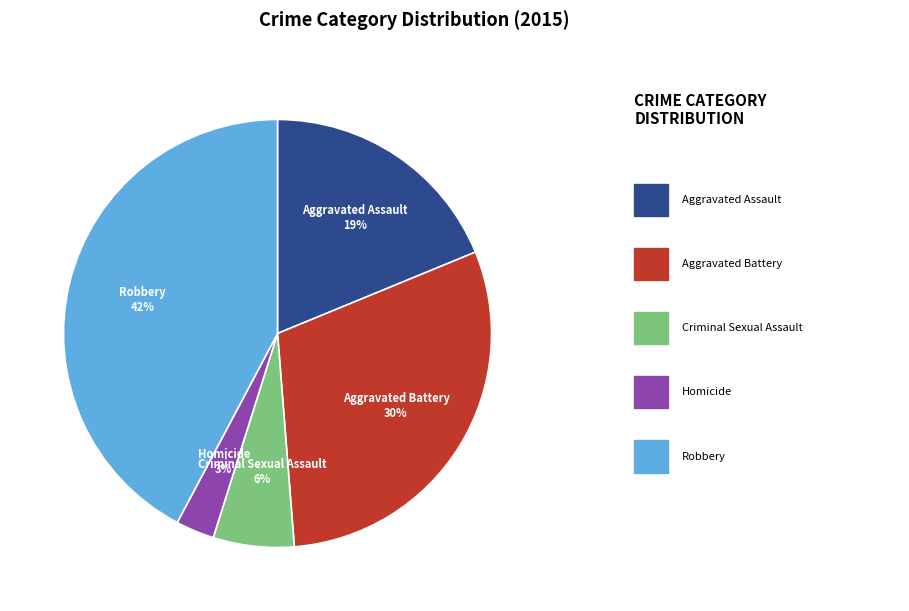

What percentage is the Aggravated Assault slice, to the nearest percent?

19%